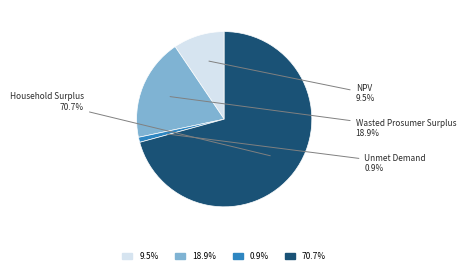

To the nearest percent, what is the difference between the largest and smallest slice percentages?

70%